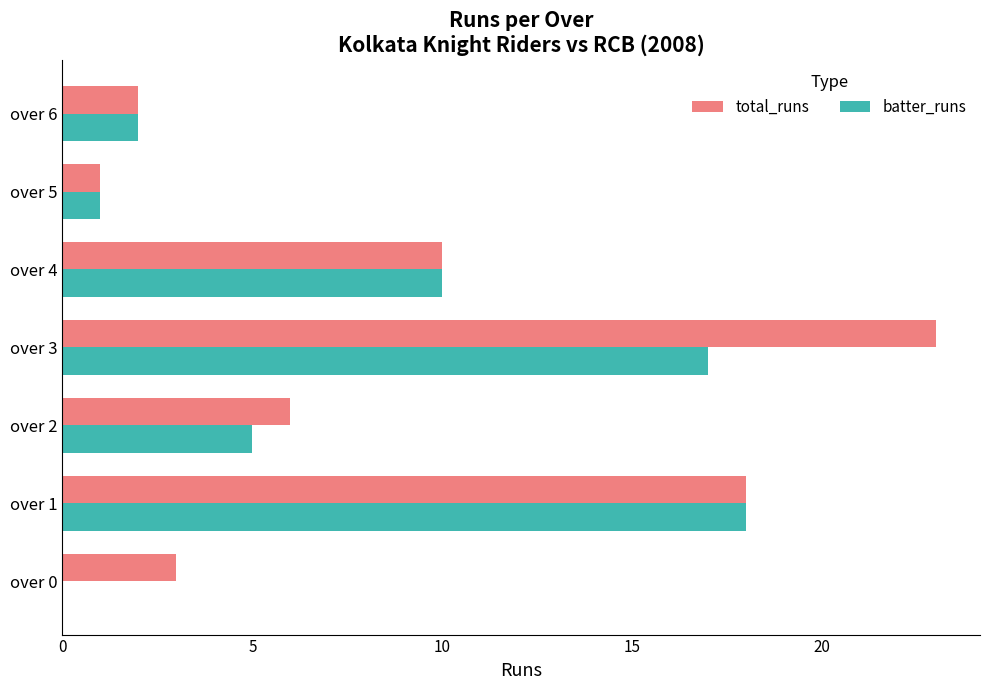

How many values in batter_runs are above zero?

6